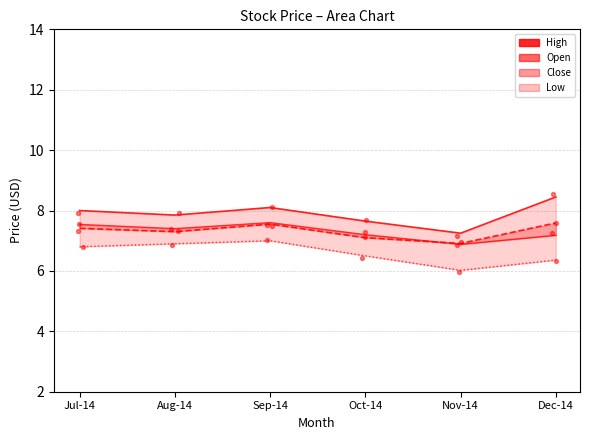

At which category is the sum across all series the highest?

Sep-14